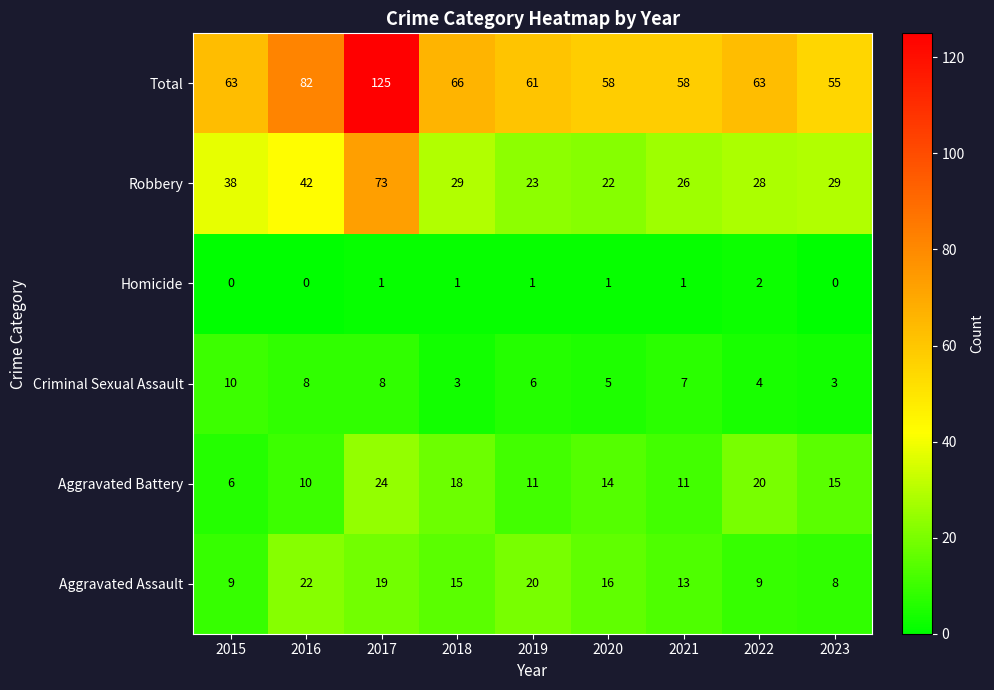

What is the sum of all Aggravated Battery values?

129